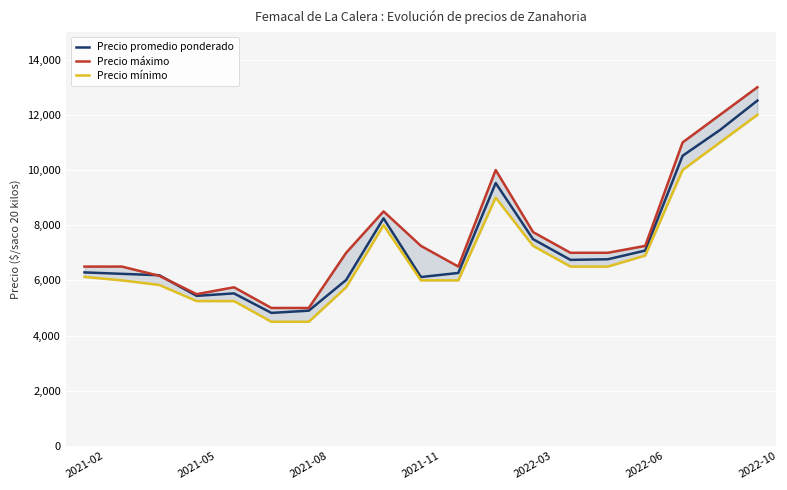

At which label does Precio promedio ponderado reach its peak?

2022-10